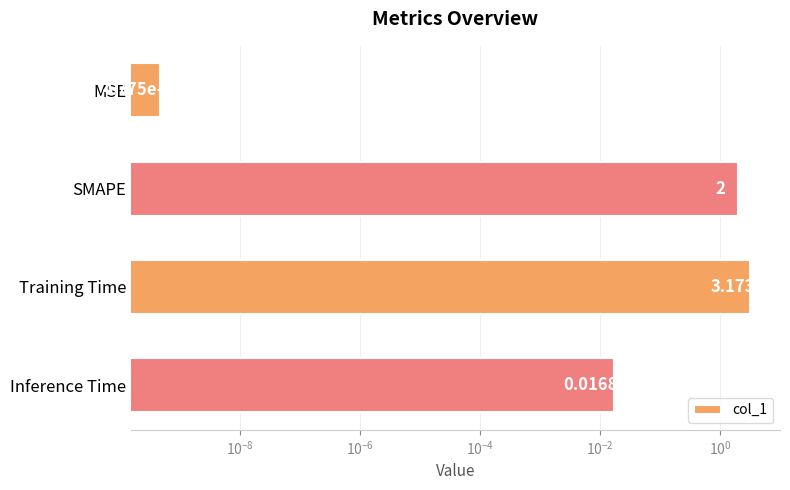

Count the number of data series in this chart.

1